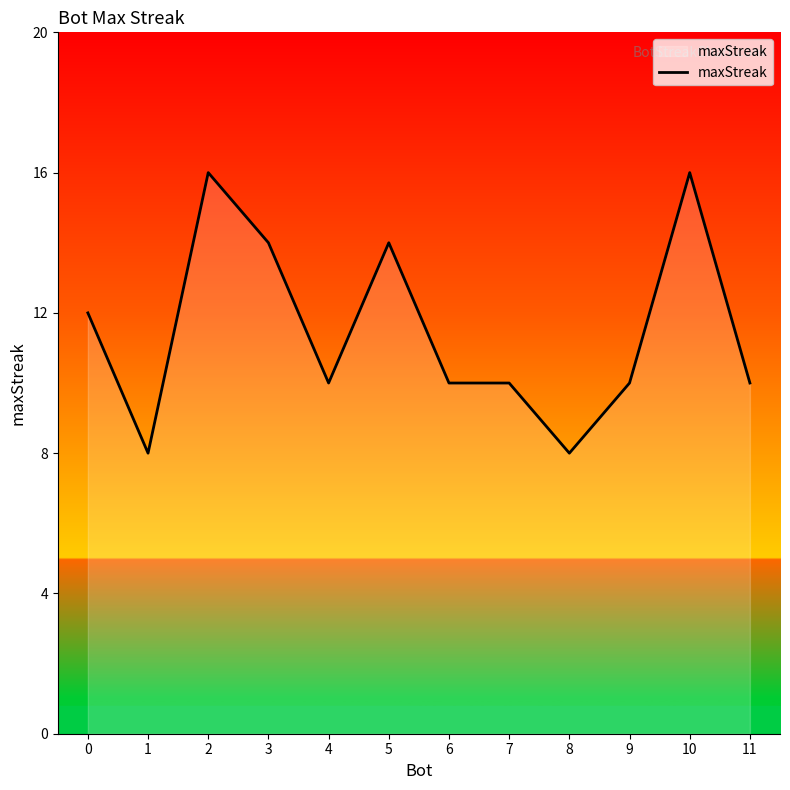

True or false: there are more than 2 points higher than both neighbors.

True